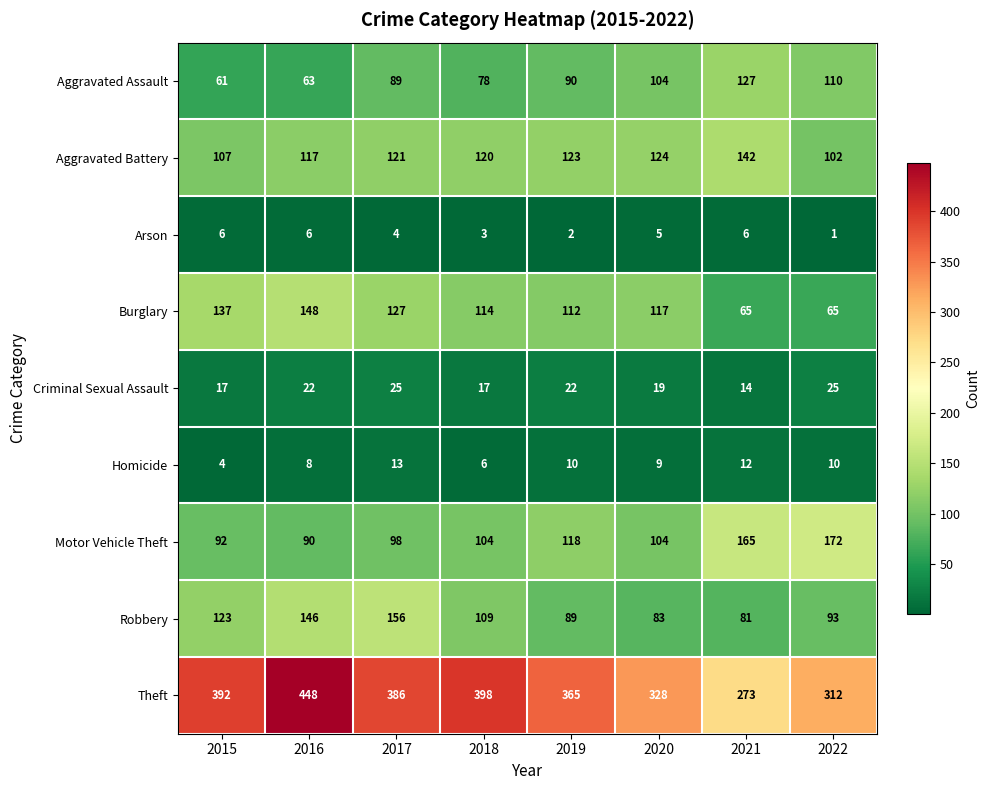

Which series has the largest total across all categories?

Theft